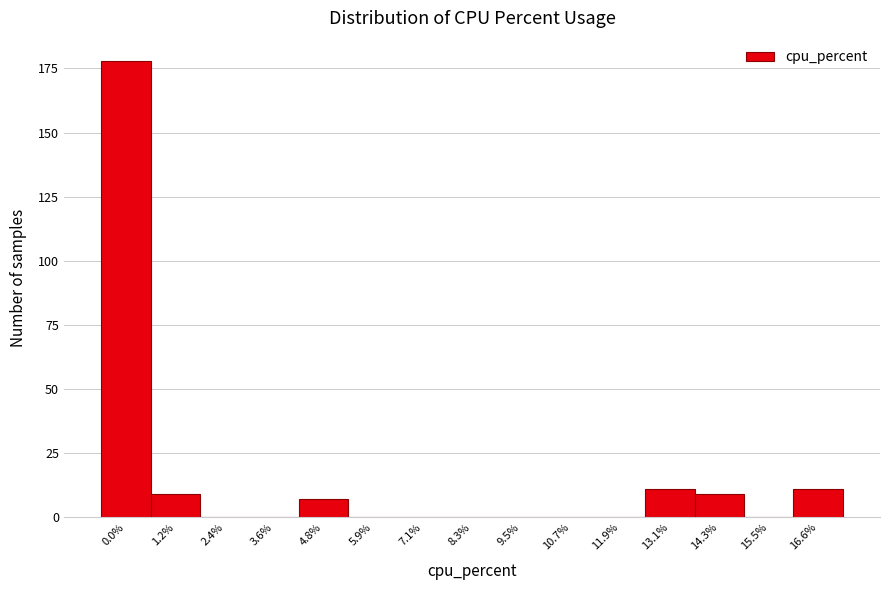

Reading left to right, what are all the values shown in this chart?

0.0%=178	1.2%=9	2.4%=0	3.6%=0	4.8%=7	5.9%=0	7.1%=0	8.3%=0	9.5%=0	10.7%=0	11.9%=0	13.1%=11	14.3%=9	15.5%=0	16.6%=11